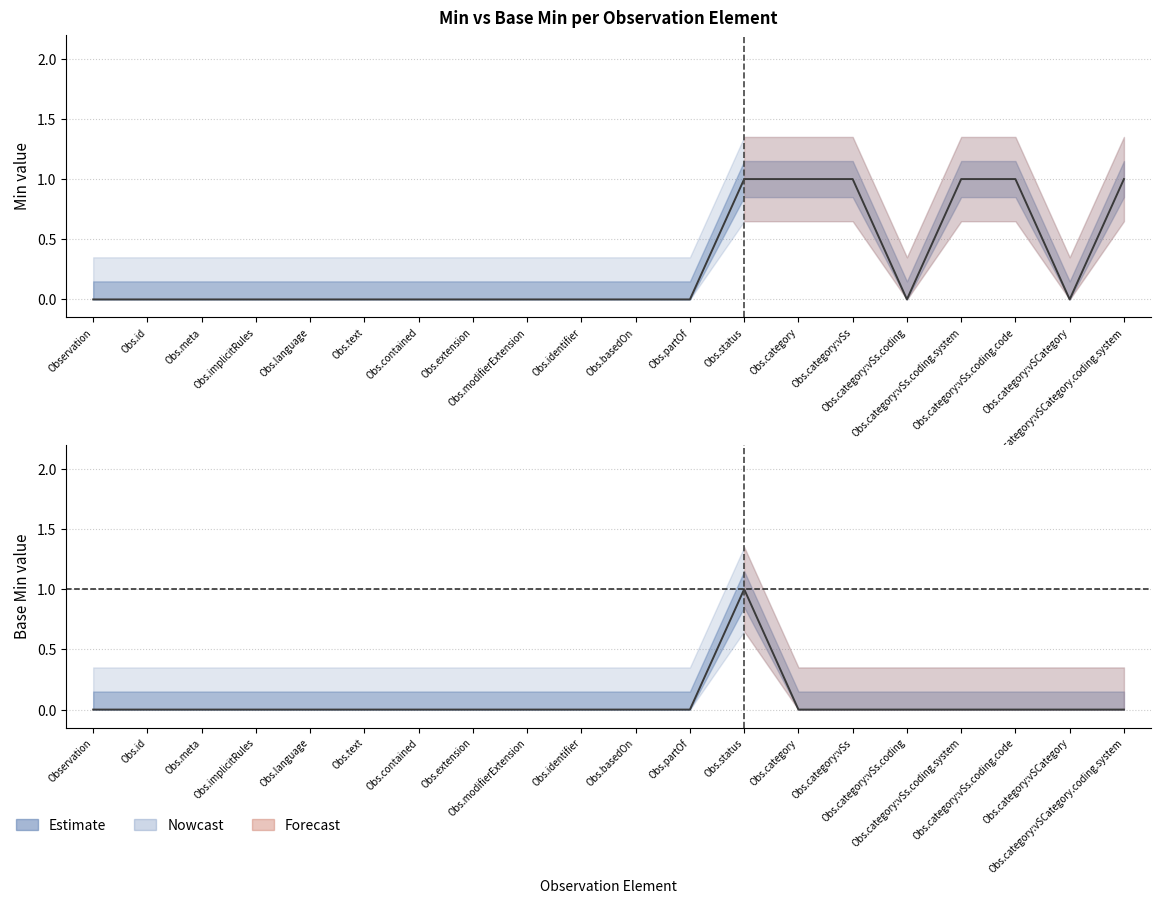

Is this an area chart (filled region under the line)?

No